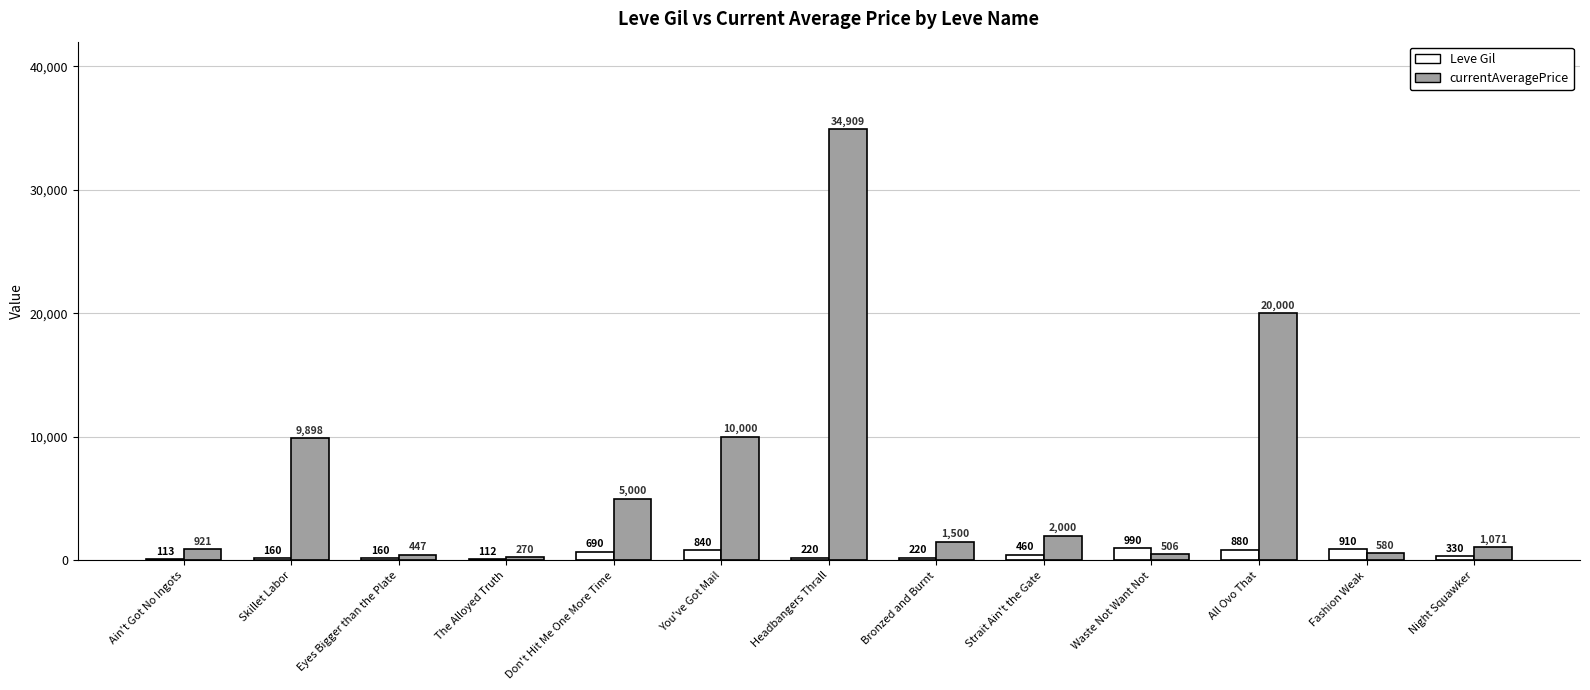

What is the sum of all Leve Gil values?

6085